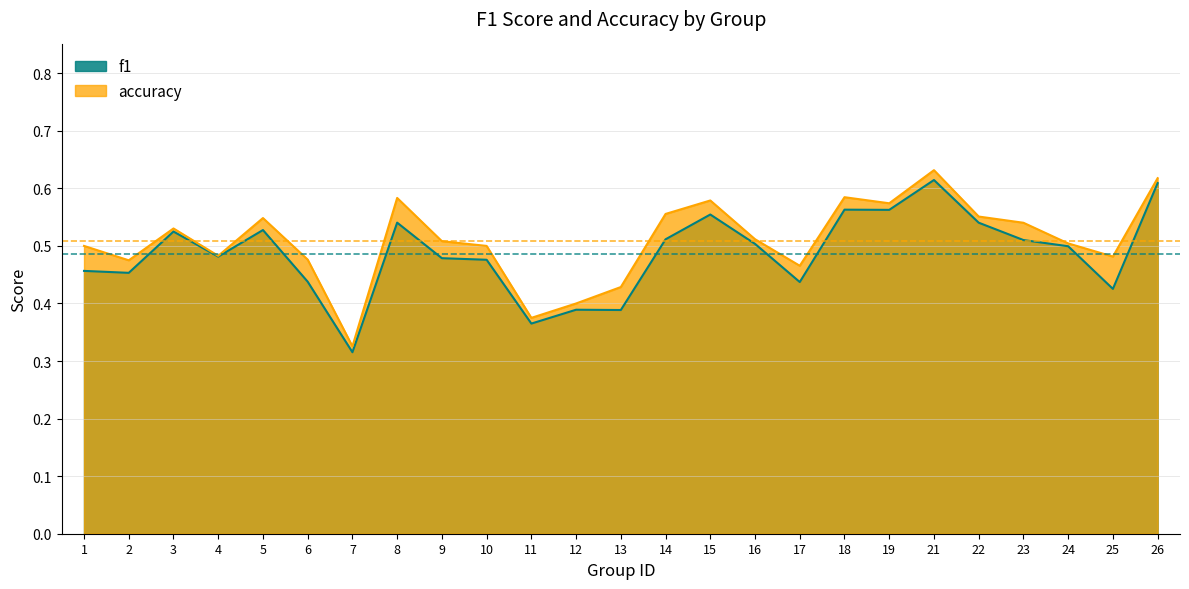

At which category is the sum across all series the highest?

21